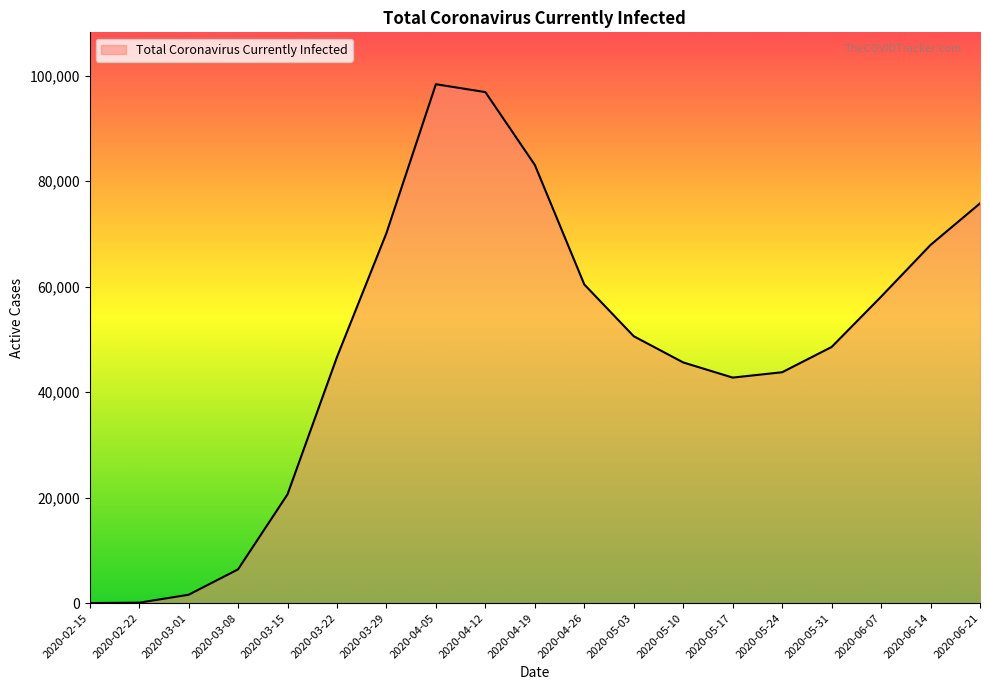

What is the maximum value shown in the chart?

98373